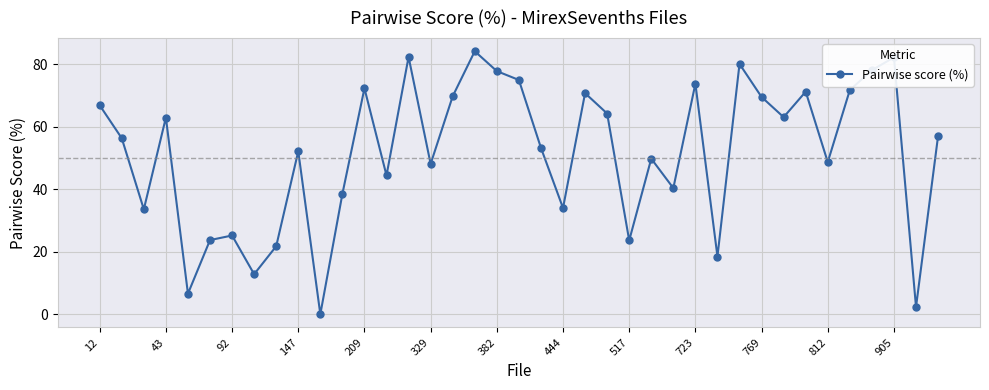

How many positive values are there?

38